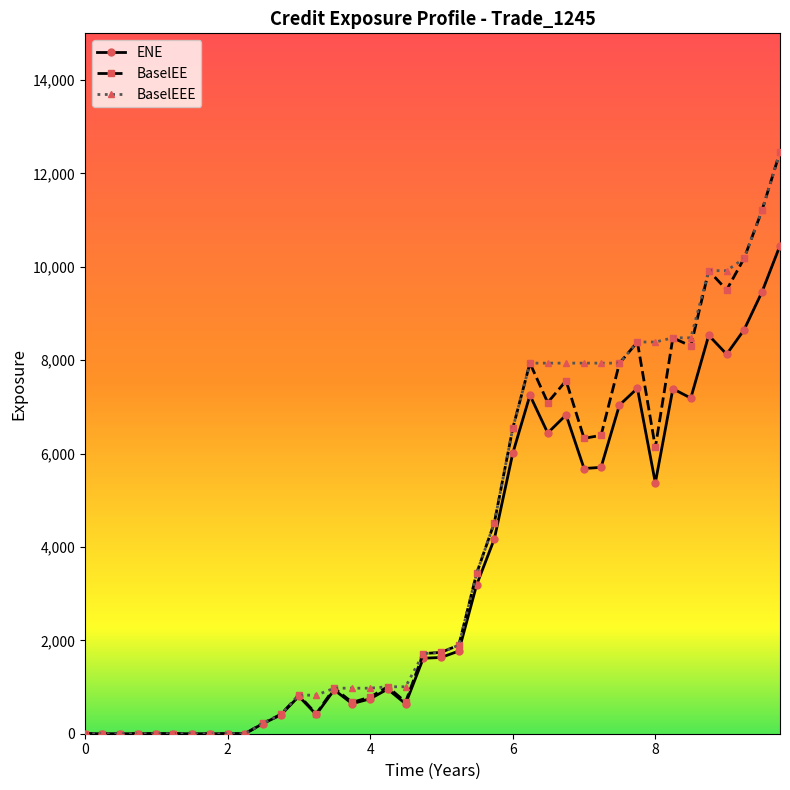

True or false: ENE has more than 0 points higher than both neighbors.

True